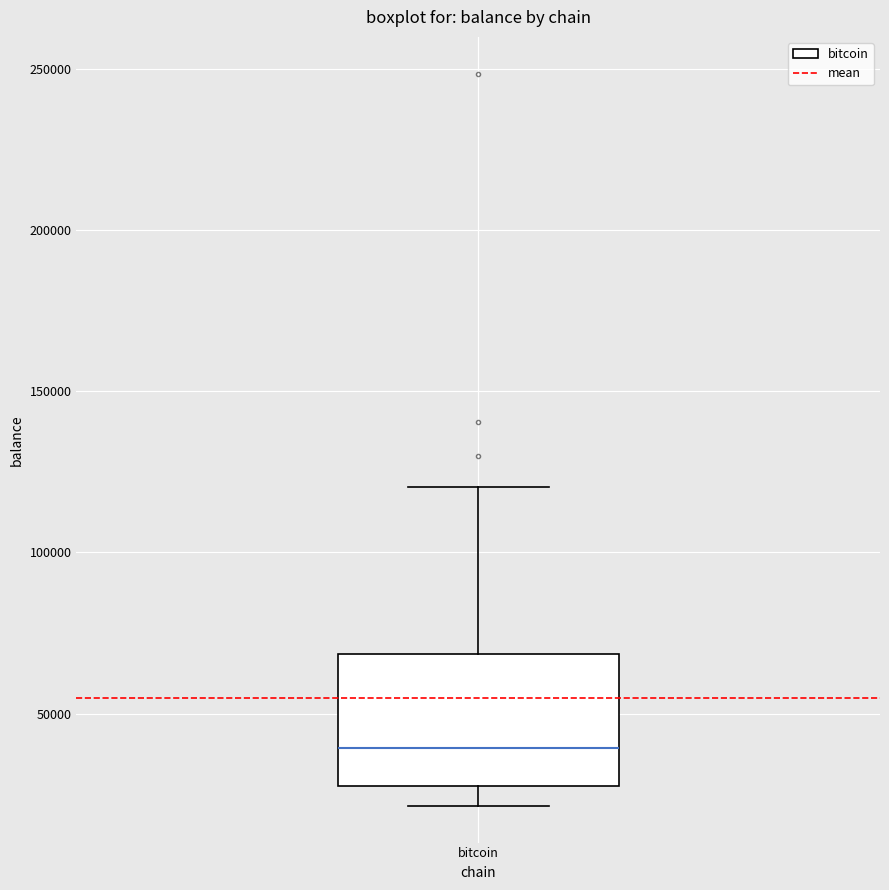

Where does the median line of the box for bitcoin sit on the y-axis? The values are not printed on the chart, so give them approximately, as read against the axis.

40000